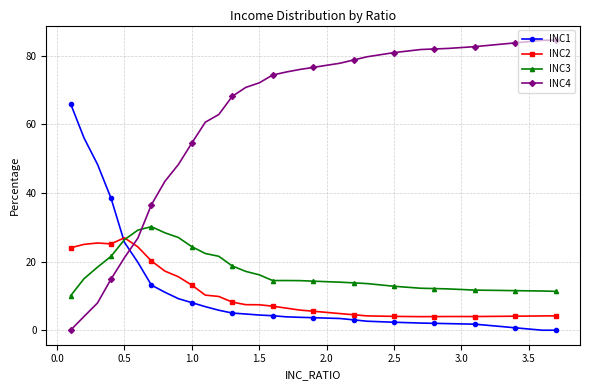

True or false: INC1 and INC2 intersect in this chart.

True